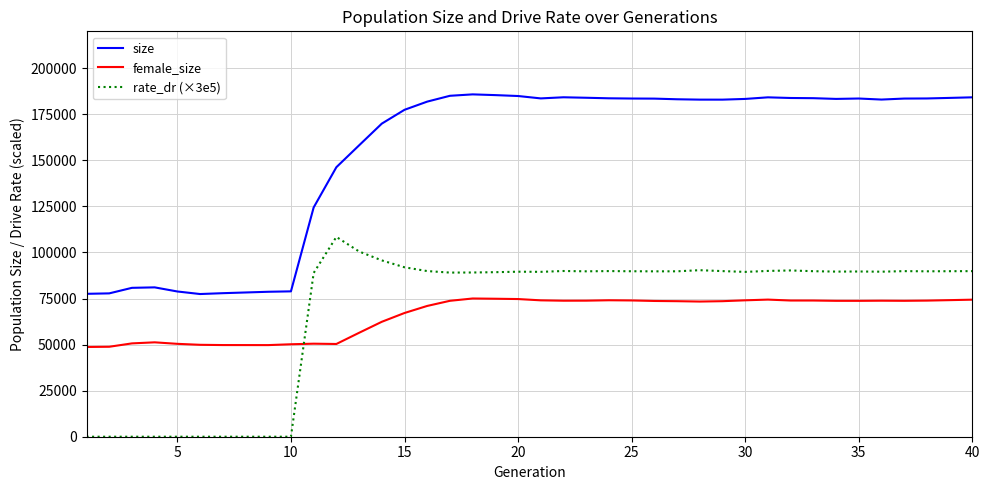

What is the average value of the rate_dr (×3e5) series?

68216.8